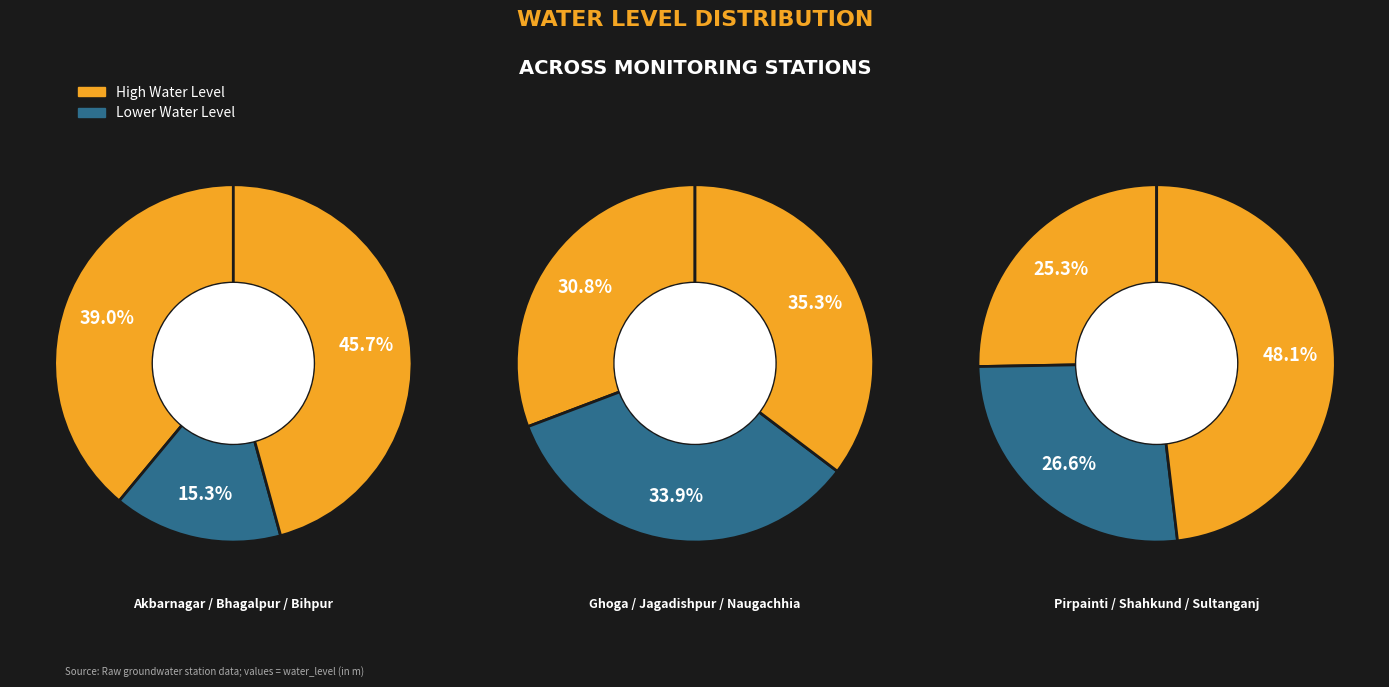

To the nearest percent, what portion does Akbarnagar stn represent?

12%